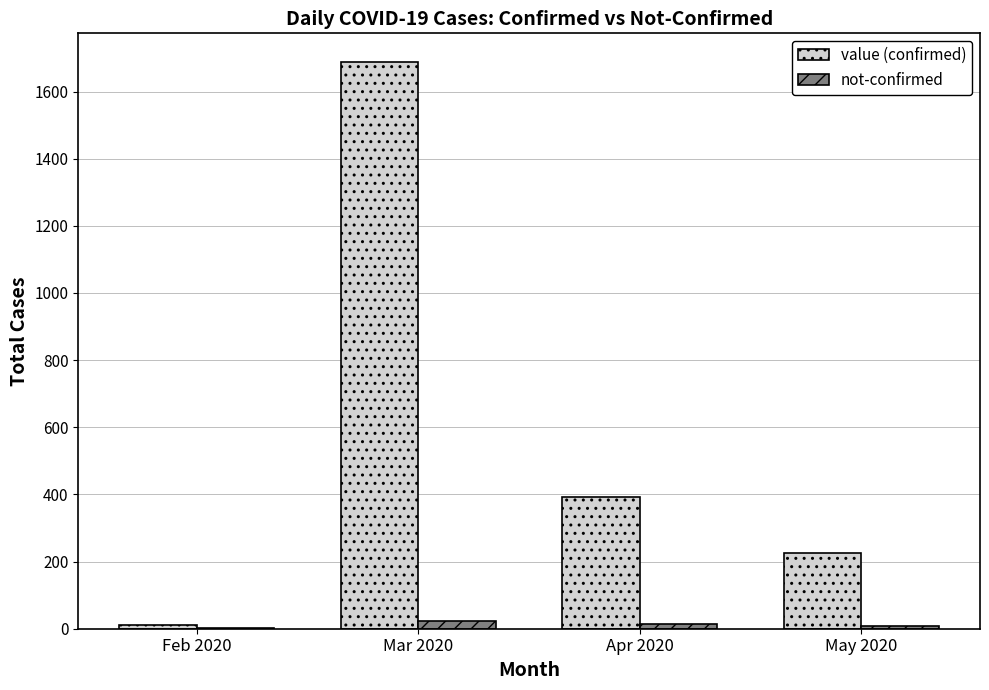

What is the sum of all not-confirmed values?

49